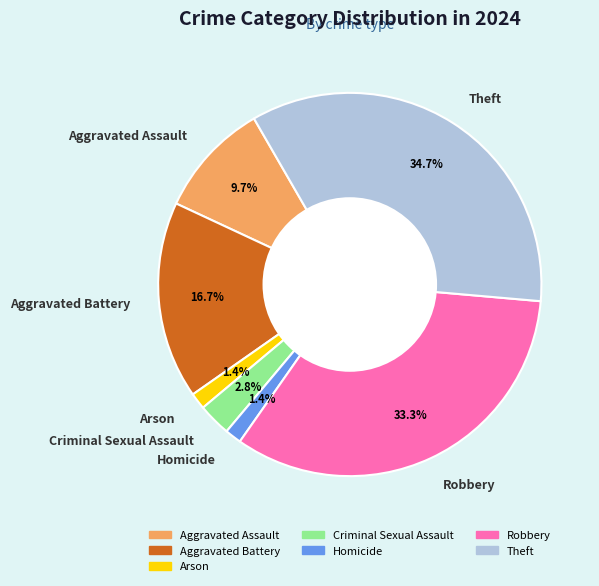

Approximately how many times larger is the value at Criminal Sexual Assault compared to Aggravated Assault?

0.3